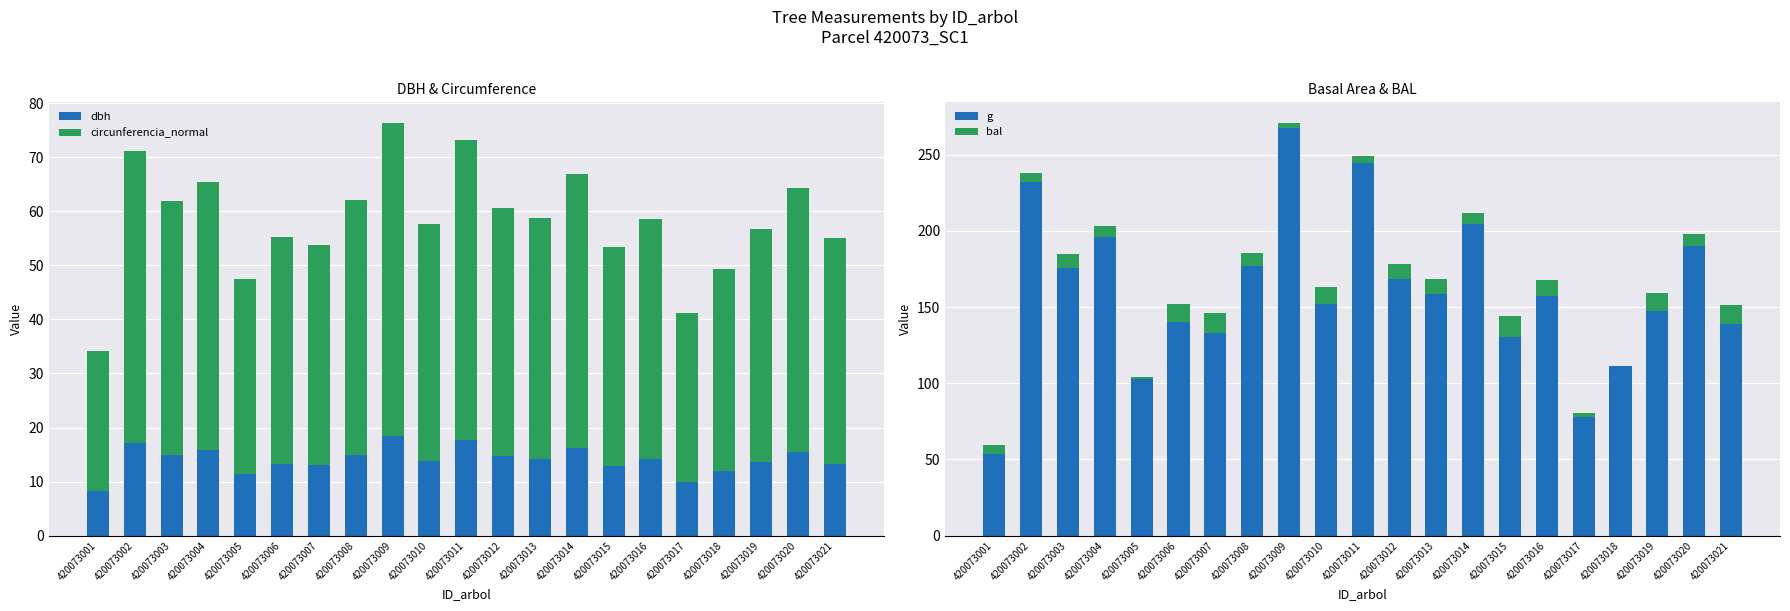

Is the value of bal at 420073020 greater than the value of dbh at 420073016?

No